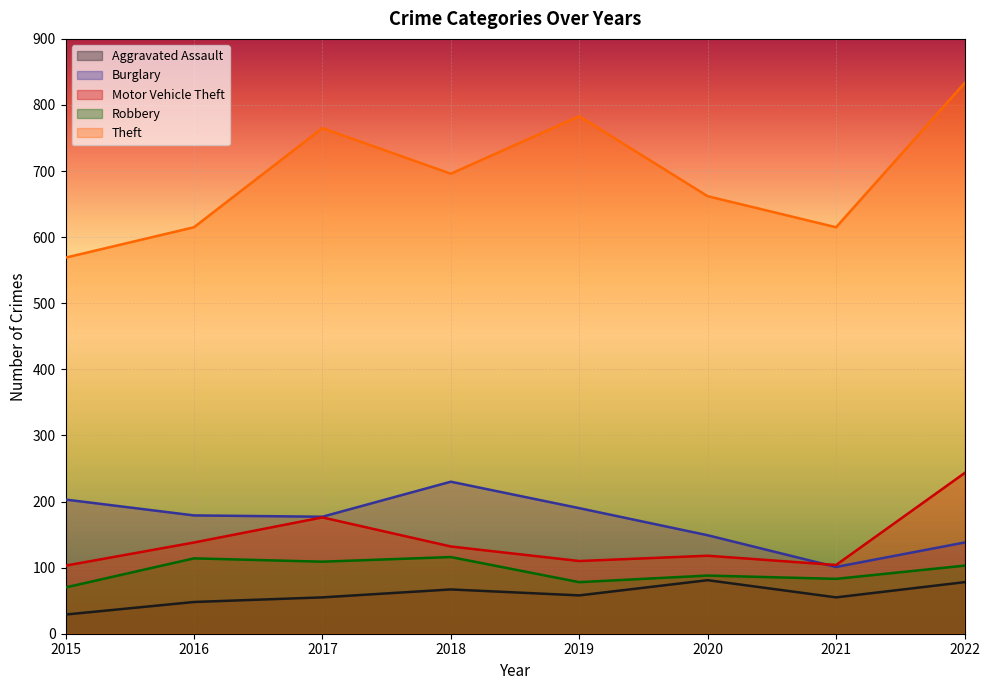

Does the chart display data point markers on the line(s)?

No